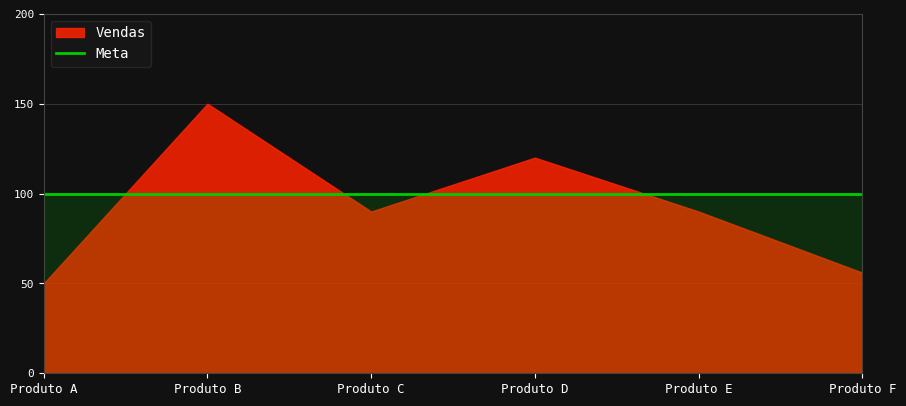

At which label is Vendas closest to 100?

Produto C